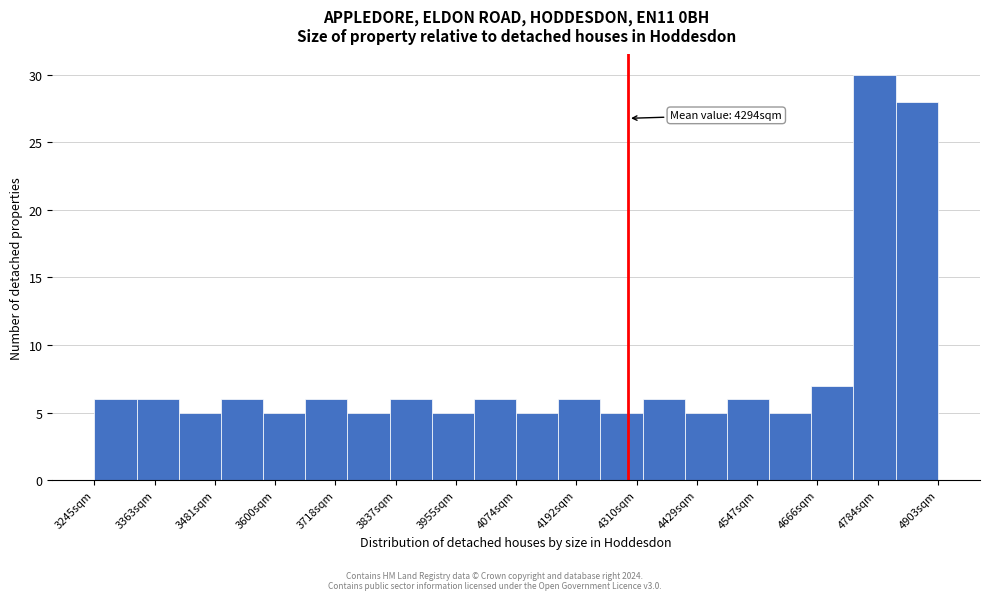

Which range on the x-axis has the tallest bar?

4740 to 4820